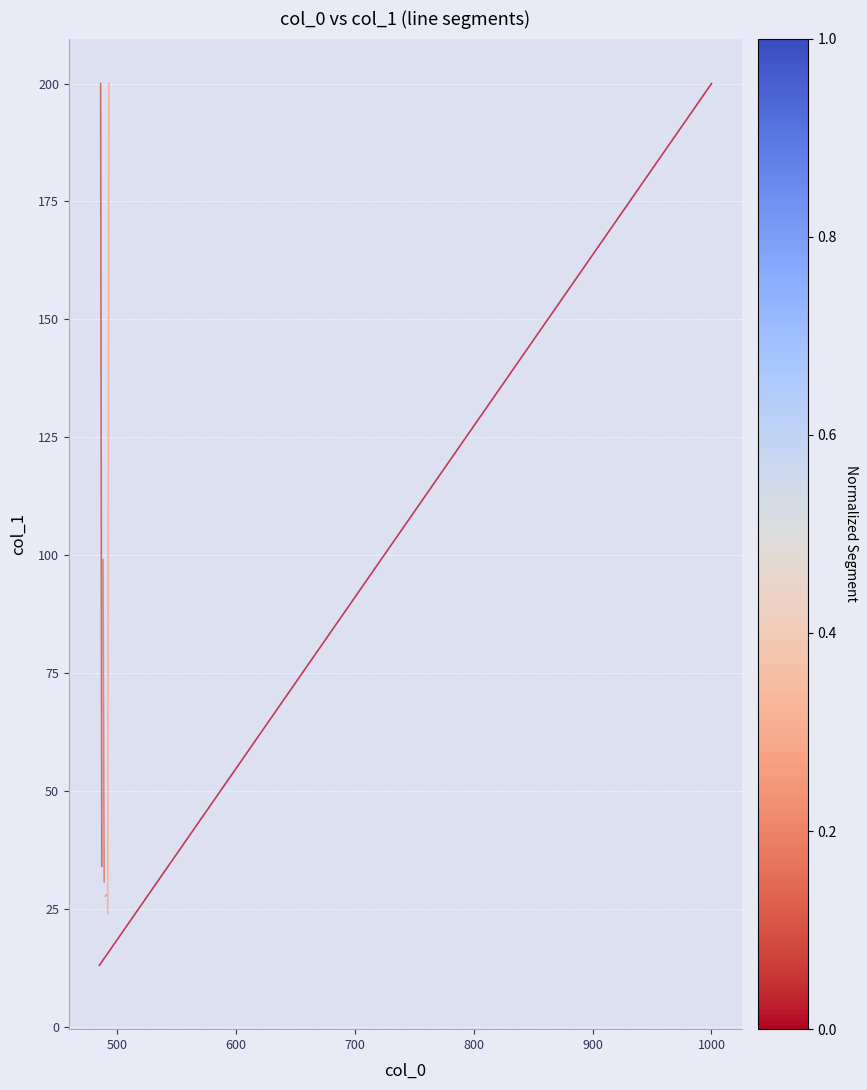

How many lines are shown in the chart?

5